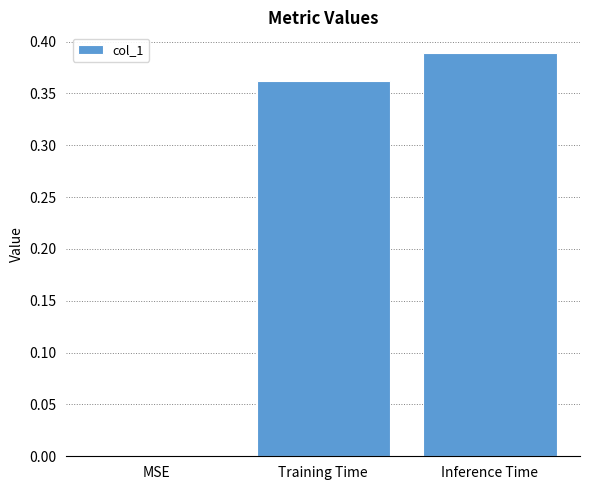

What is the sum of all values?

0.8